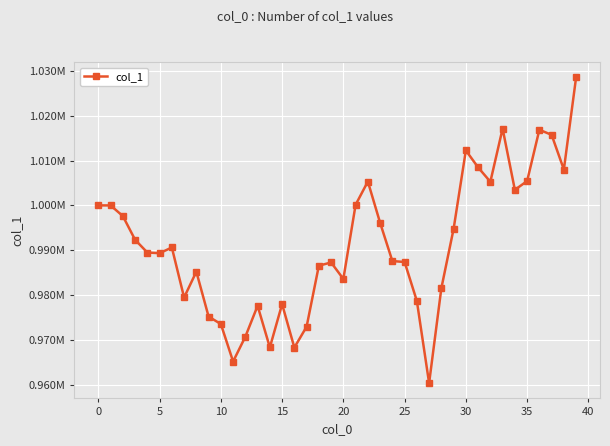

Reading right to left, list all the values displayed in this chart.

1028549.7	1007992.3	1015720.6	1016850.9	1005419.6	1003463.9	1017115.3	1005262.7	1008464.7	1012254.0	994767.4	981536.6	960384.9	978693.4	987379.4	987594.5	996123.8	1005315.9	1000130.0	983606.0	987274.2	986565.9	972963.7	968308.6	977989.2	968343.9	977622.9	970735.2	965199.7	973559.8	975216.7	985223.0	979470.8	990618.0	989343.5	989492.1	992334.8	997620.9	999990.3	1000000.0